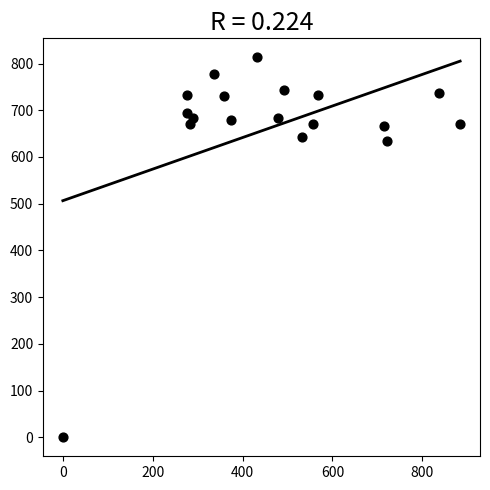

What is the range of X values (max minus min)?

884.2